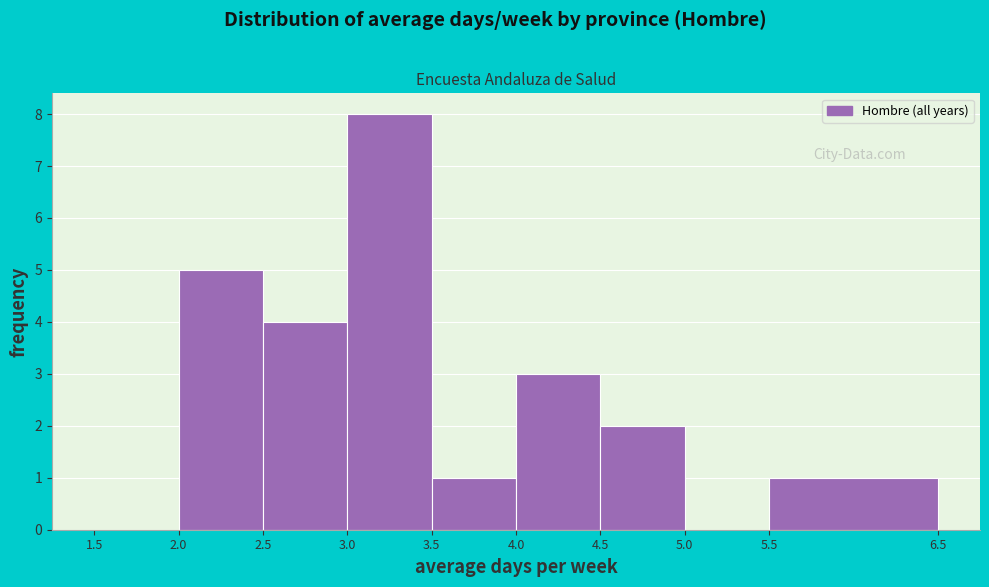

Reading left to right, transcribe this chart: for each bar, give the range it covers on the x-axis and its height. The values are not printed on the chart, so give them approximately, as read against the axis.

1.5 to 2.0: 0
2.0 to 2.5: 5
2.5 to 3.0: 4
3.0 to 3.5: 8
3.5 to 4.0: 1
4.0 to 4.5: 3
4.5 to 5.0: 2
5.0 to 5.5: 0
5.5 to 6.5: 1